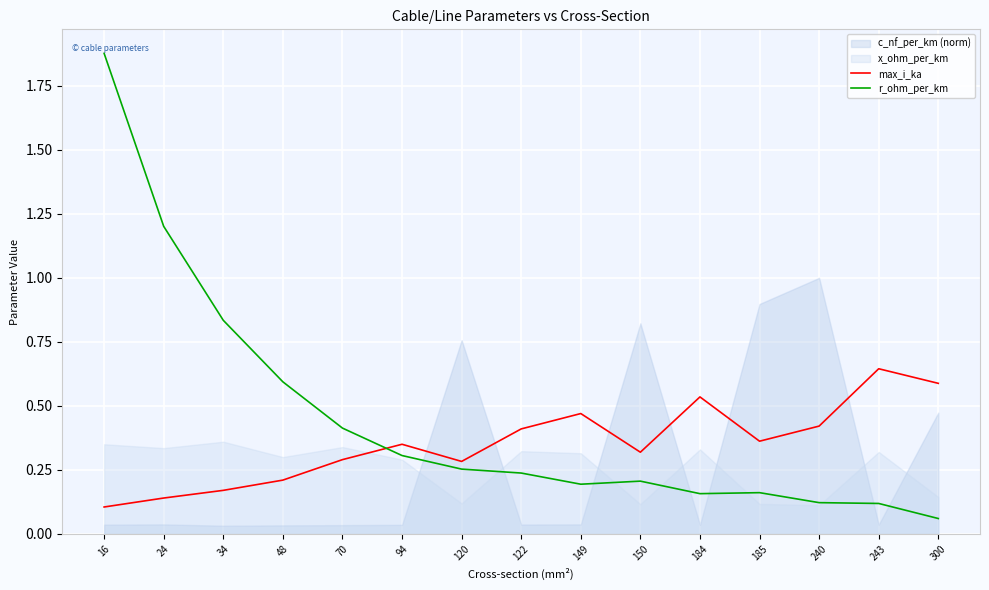

What is the value of the r_ohm_per_km point at the 10th from the left?

0.2